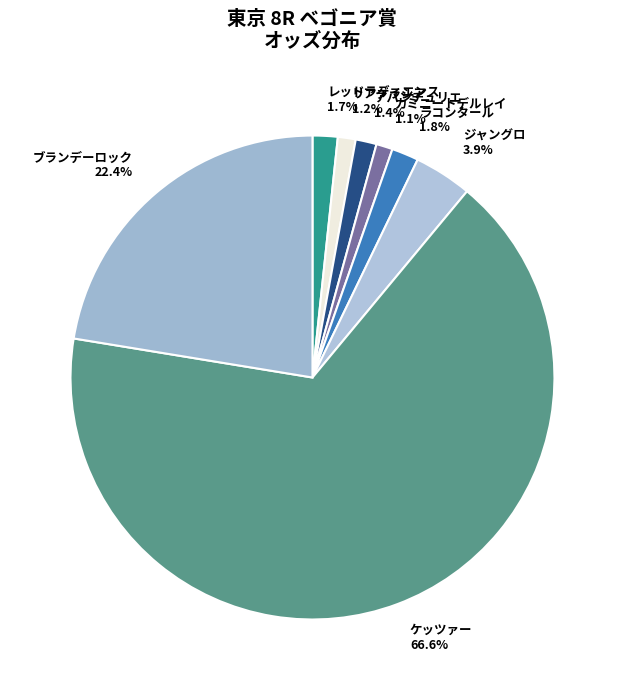

What is the largest slice in the pie chart?

ケッツァー